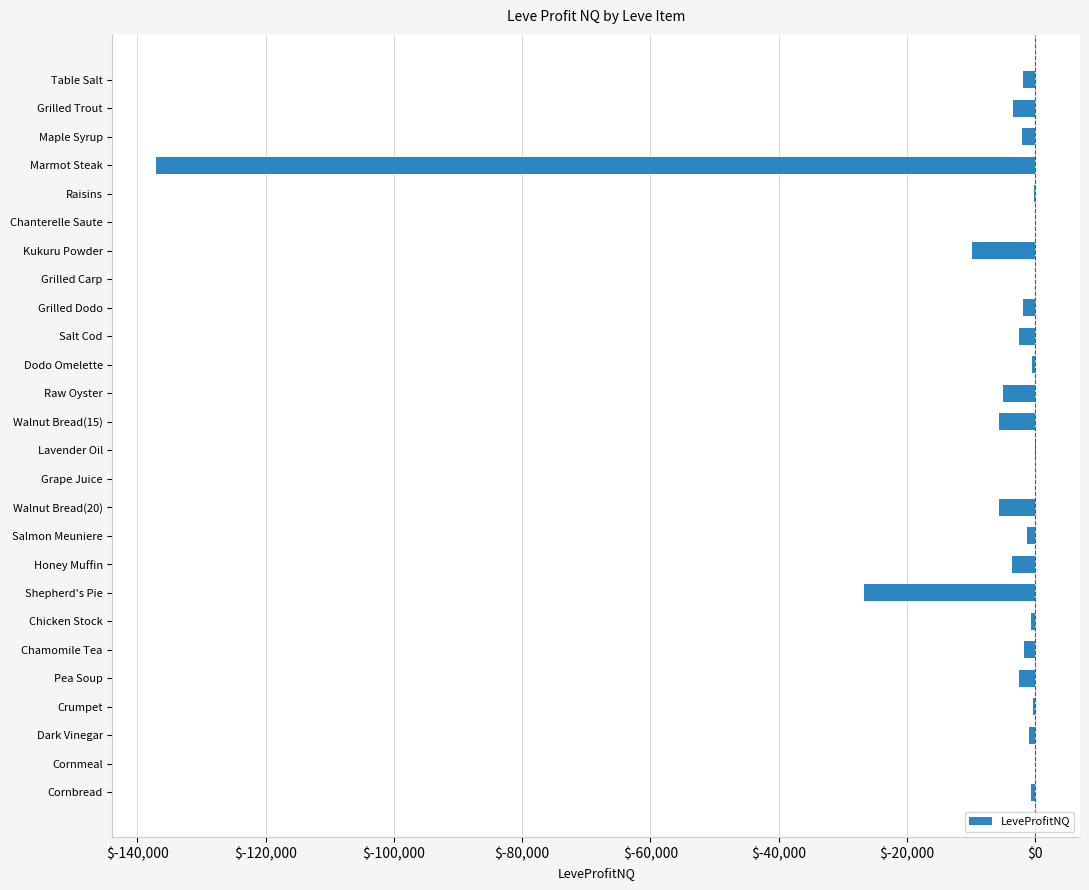

What is the sum of all values?

-213113.7